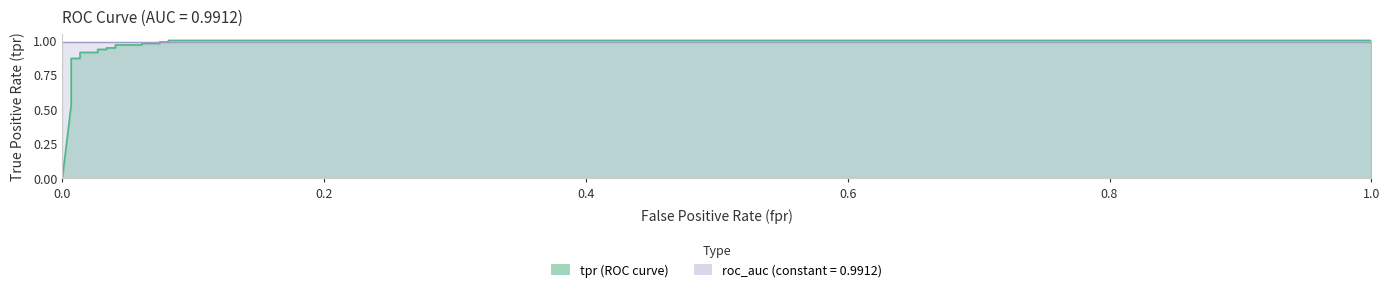

What is the value of the 15th point from the left?

1.0